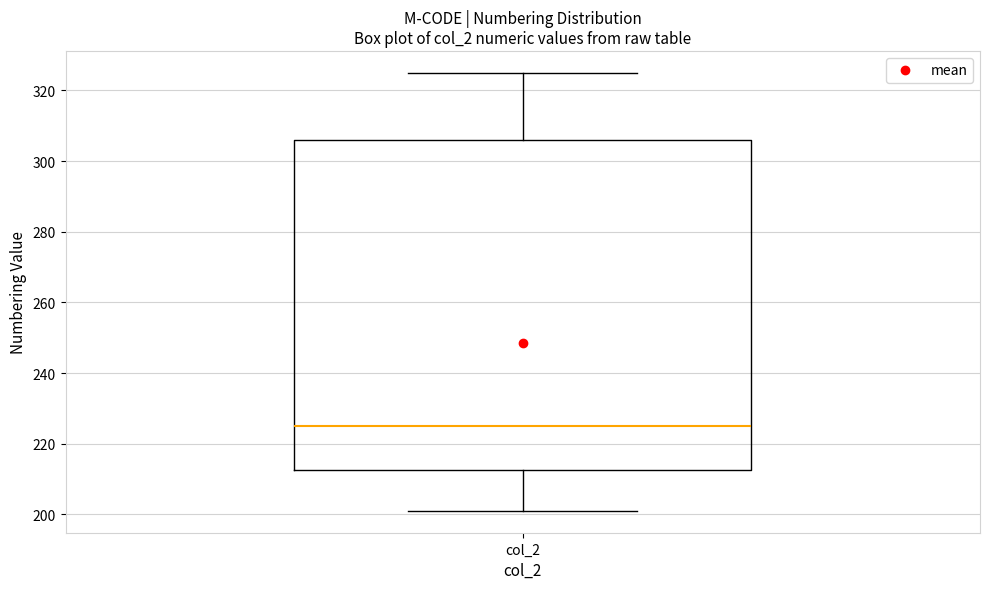

Where does the median line of the box for col_2 sit on the y-axis? The values are not printed on the chart, so give them approximately, as read against the axis.

226